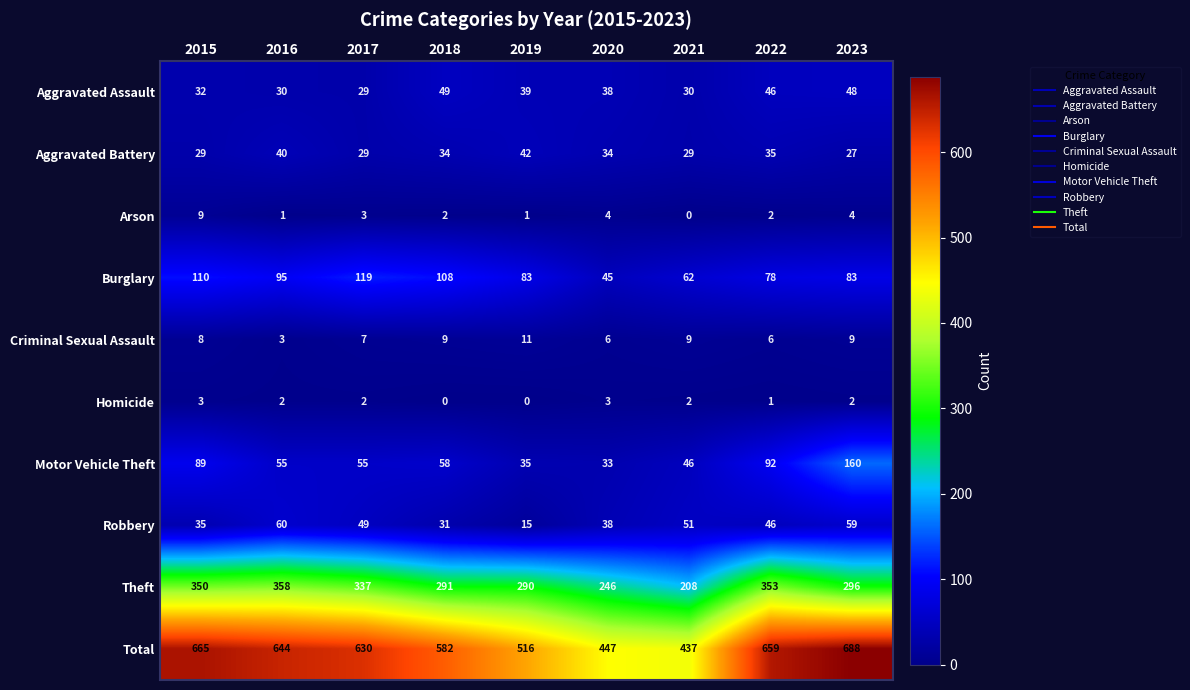

What is the difference between the maximum and minimum values in the Aggravated Assault series?

20